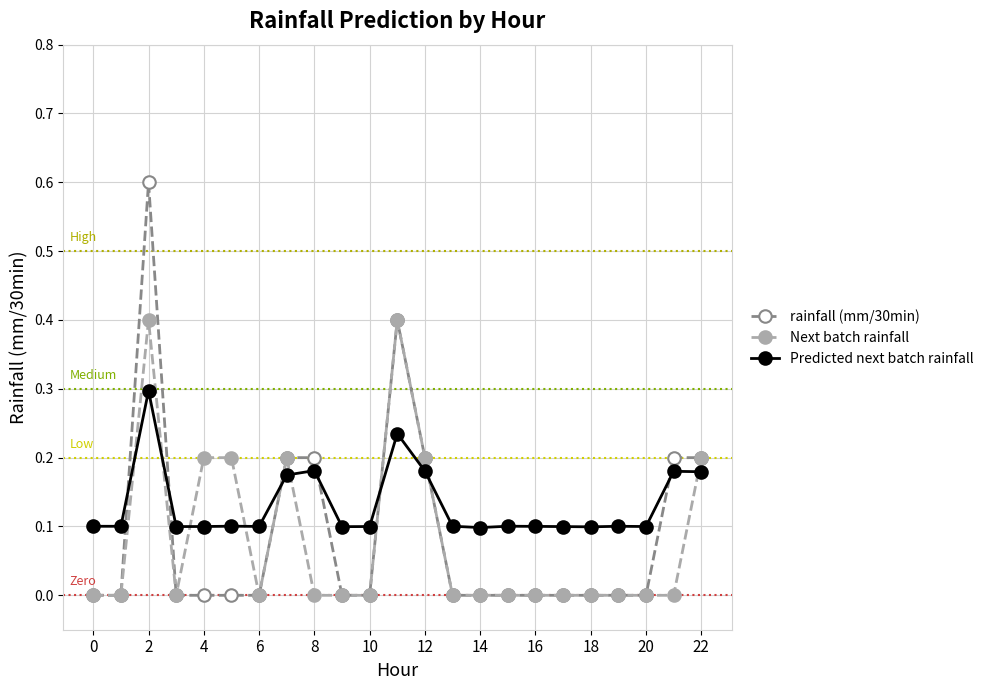

At how many categories does at least one series exceed 0?

23